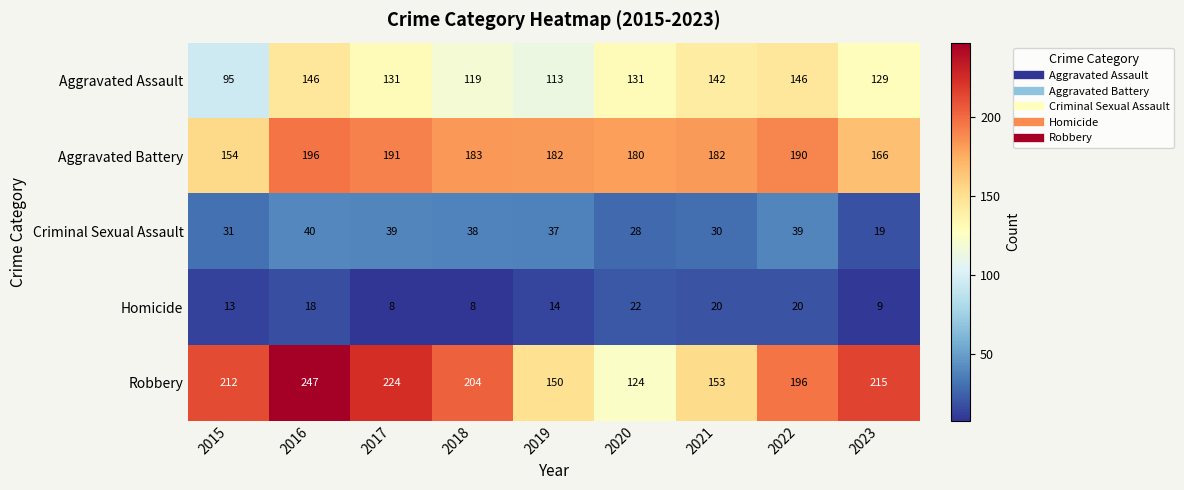

Which series has the widest spread of values?

Robbery